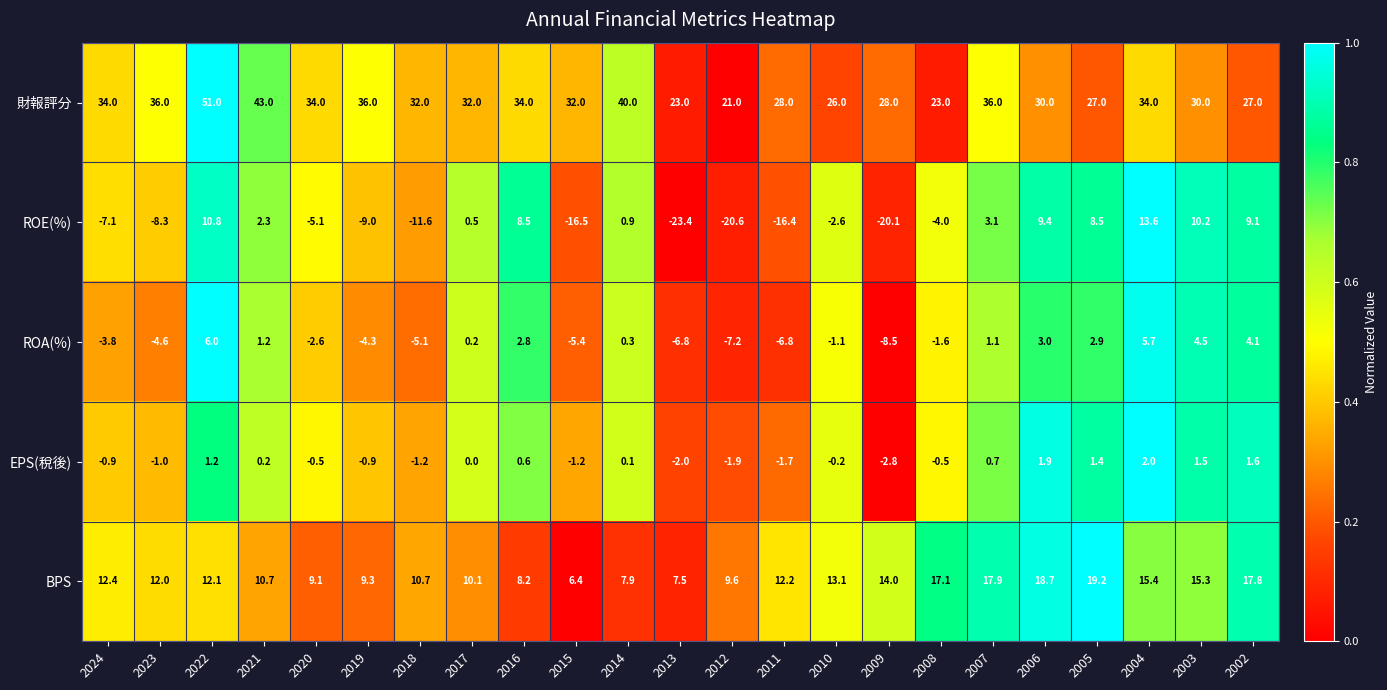

Is it true that 財報評分 equals 10.1 at 2004?

False